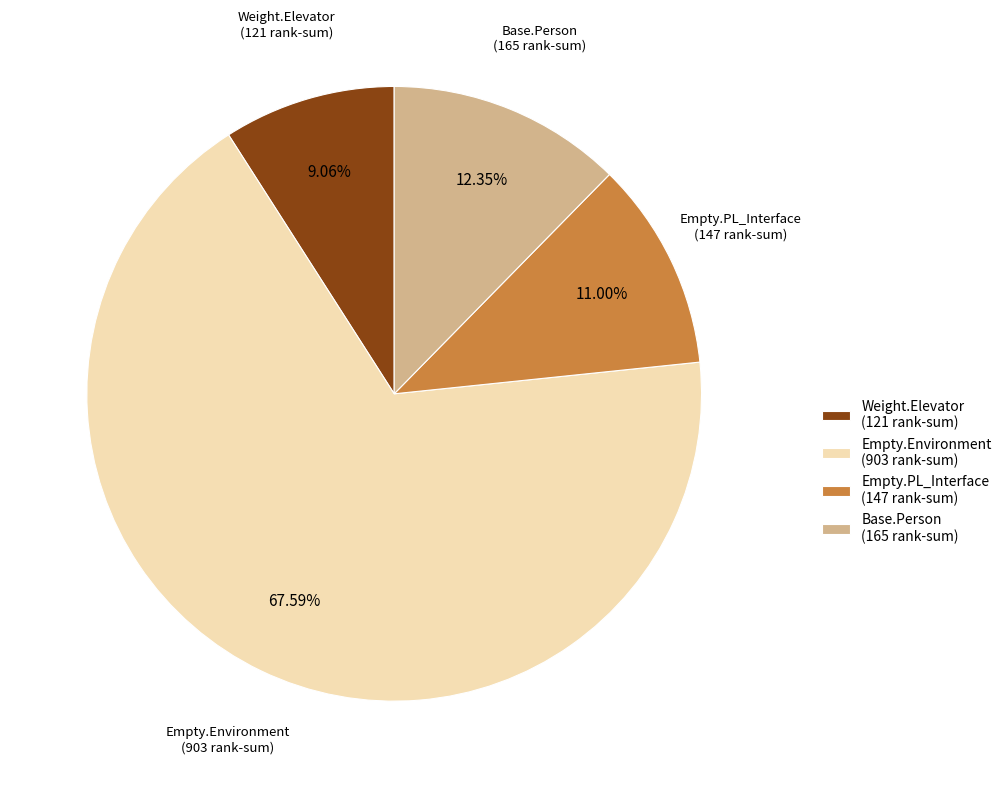

Rank the categories by value from highest to lowest.

Empty.Environment (903 rank-sum), Base.Person (165 rank-sum), Empty.PL_Interface (147 rank-sum), Weight.Elevator (121 rank-sum)